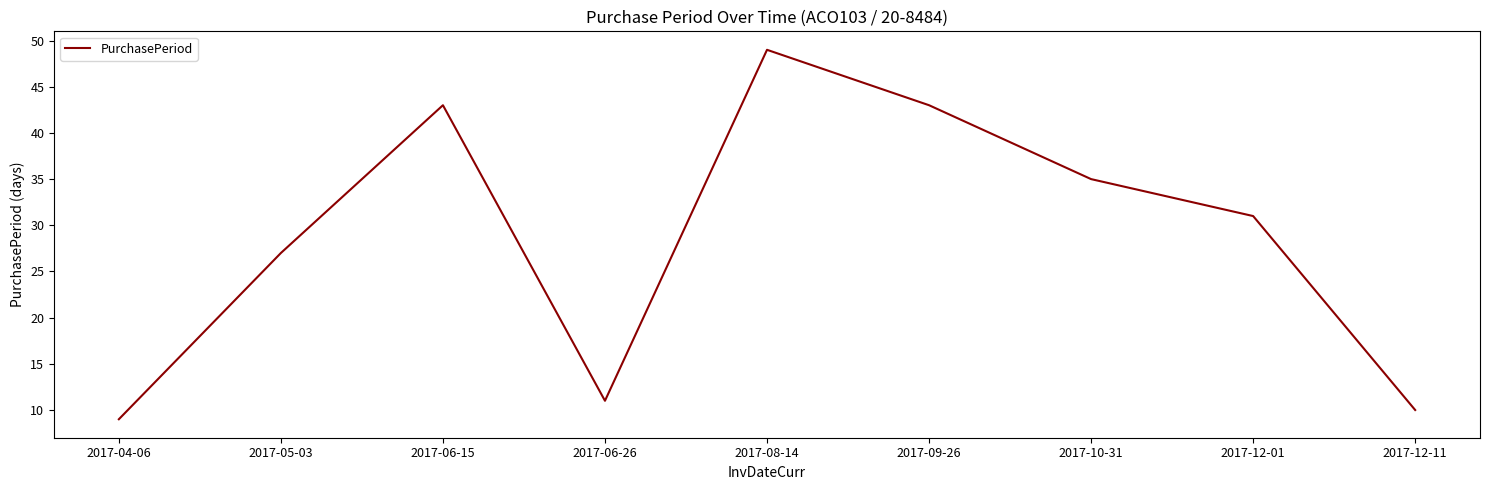

What is the greatest value displayed?

49